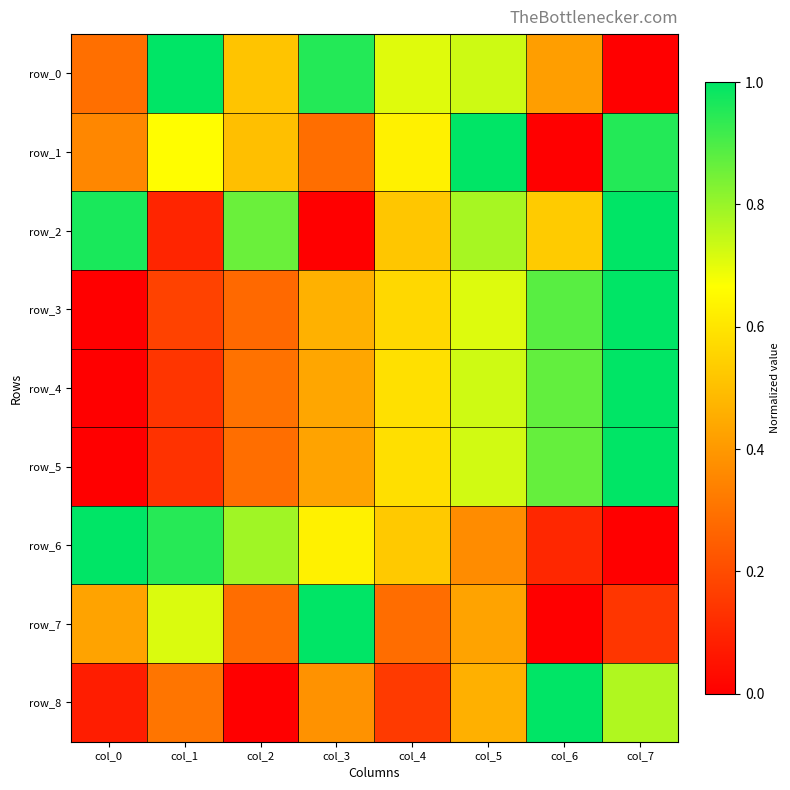

What is the sum of all row_5 values?

4.0